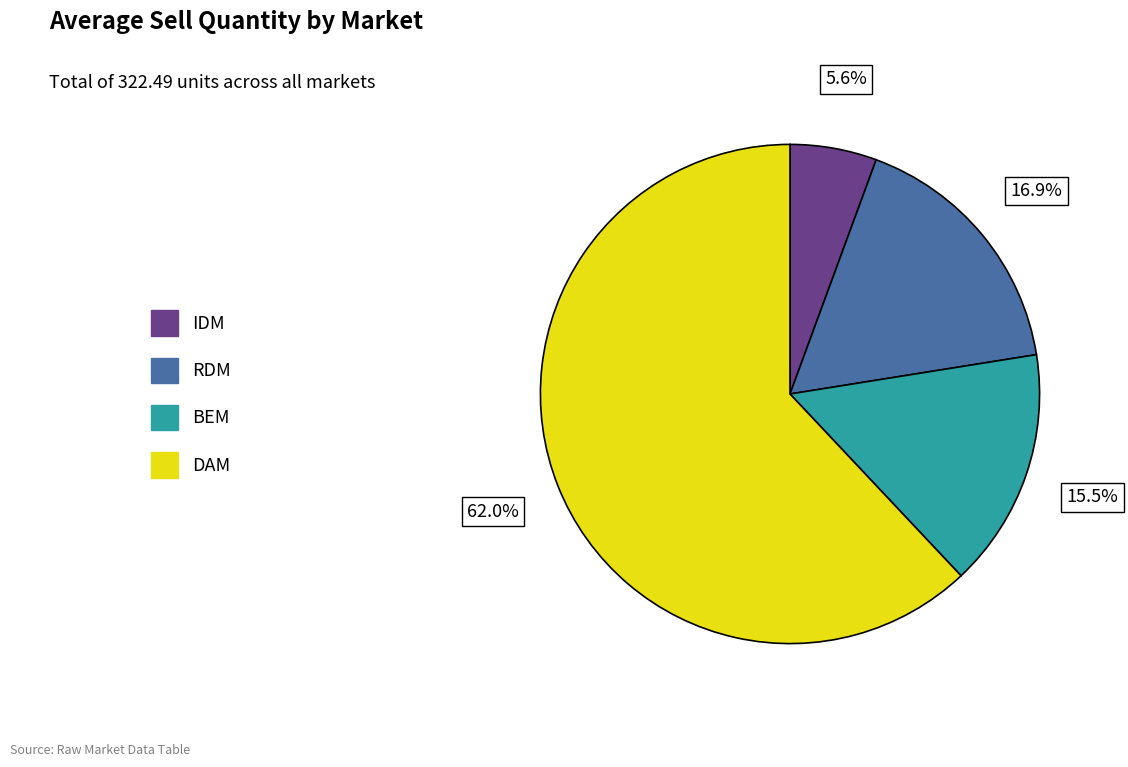

To the nearest percent, what is the difference between the largest and smallest slice percentages?

56%